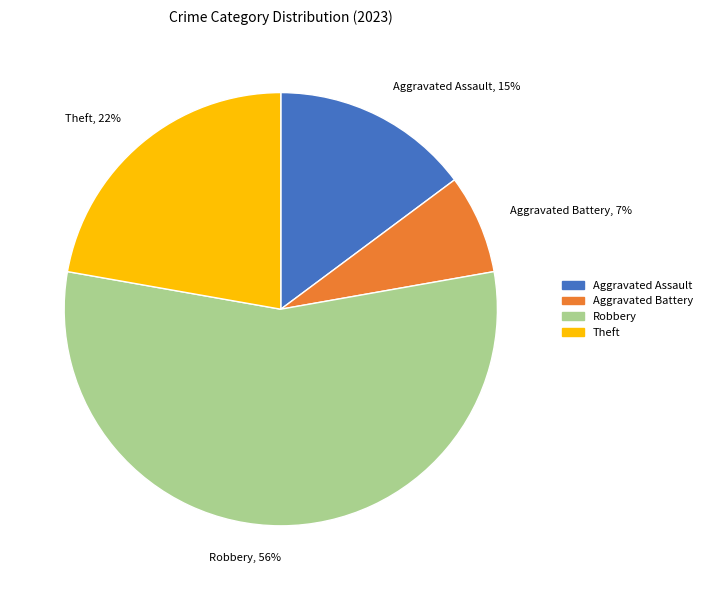

Do Aggravated Battery and Robbery together represent more than half of the pie?

Yes